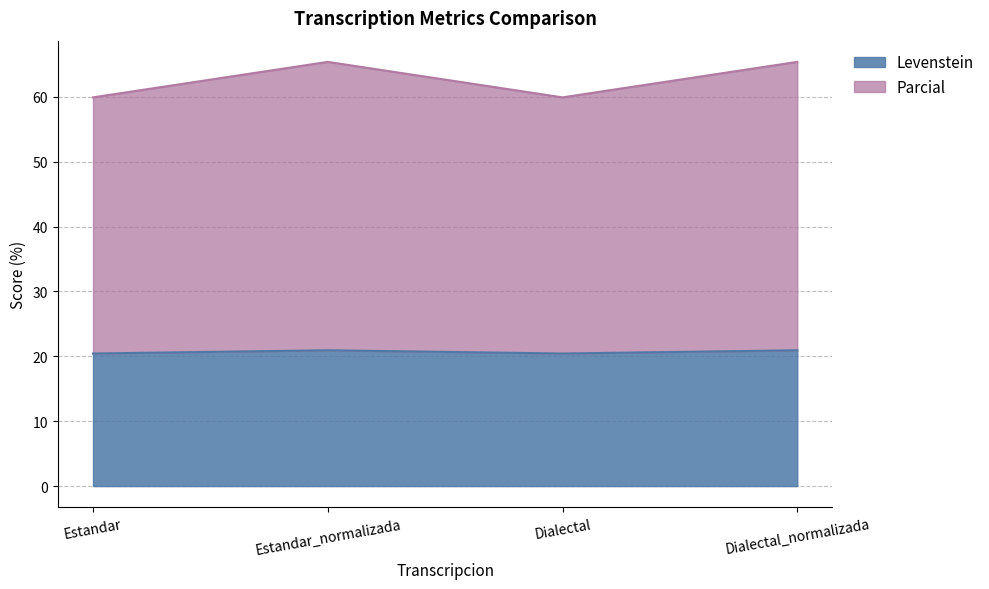

True or false: Levenstein and Parcial intersect in this chart.

False